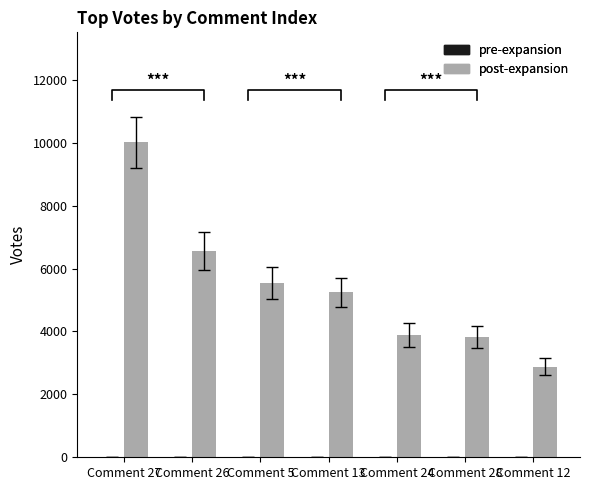

Reading left to right, extract all data points from this chart.

pre-expansion: Comment 27=1	Comment 26=1	Comment 5=1	Comment 13=1	Comment 24=1	Comment 28=1	Comment 12=1
post-expansion: Comment 27=10009	Comment 26=6552	Comment 5=5536	Comment 13=5242	Comment 24=3900	Comment 28=3838	Comment 12=2881